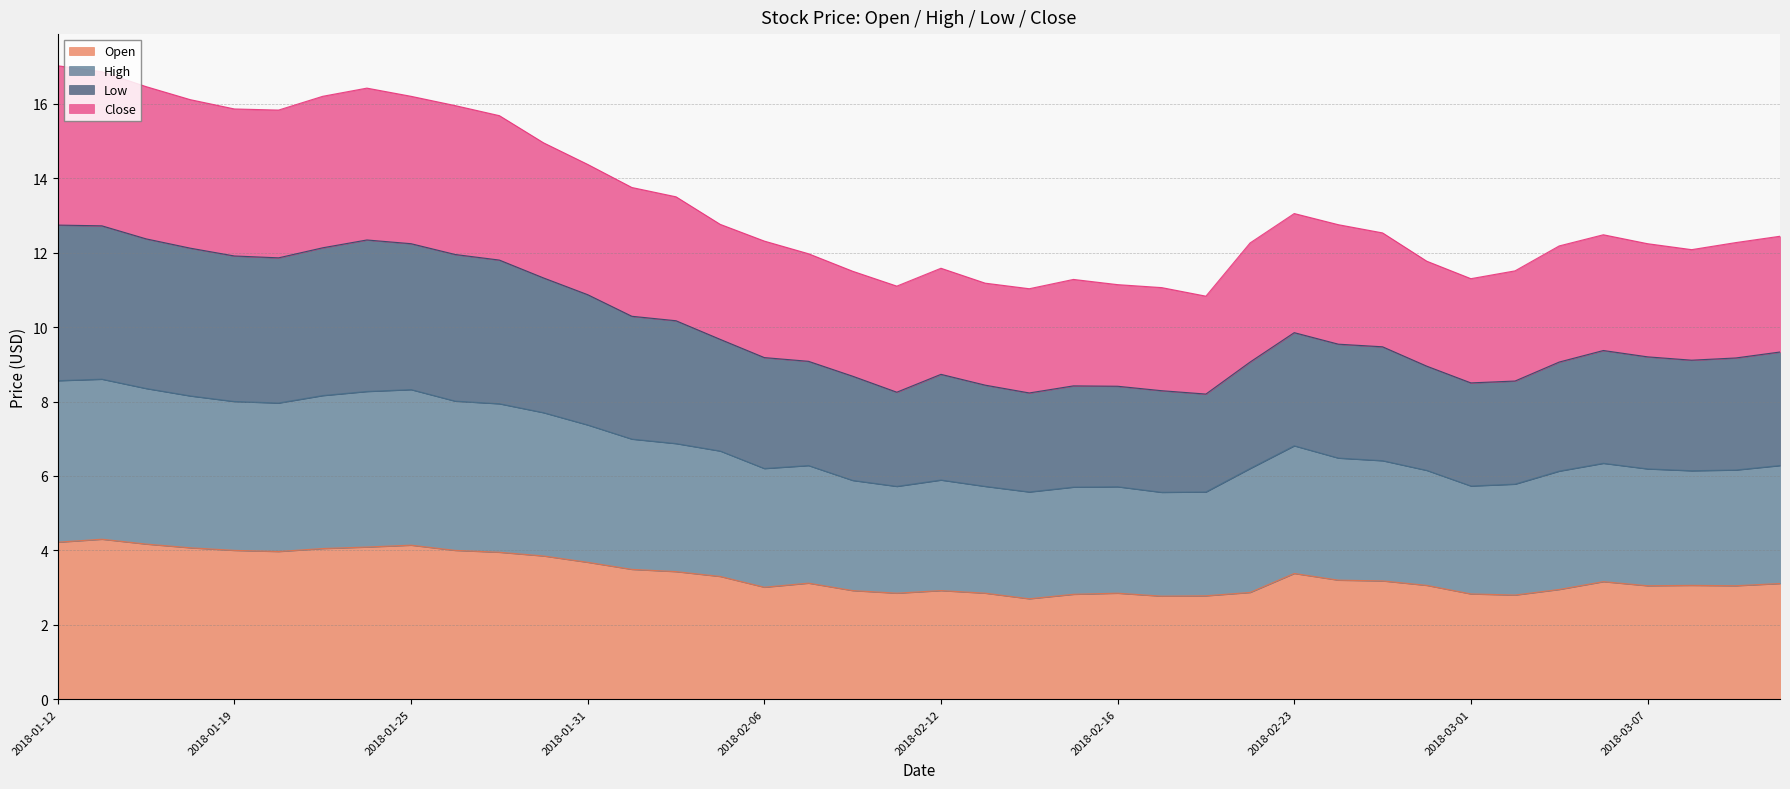

What value does the Open series have at 2018-02-16?

2.9